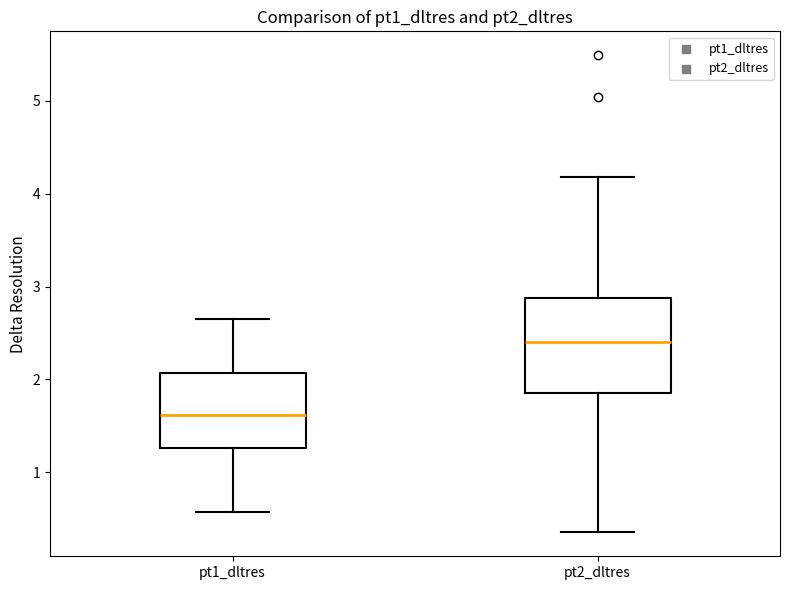

Comparing the boxes themselves (not the whiskers), which one is the tallest?

pt2_dltres